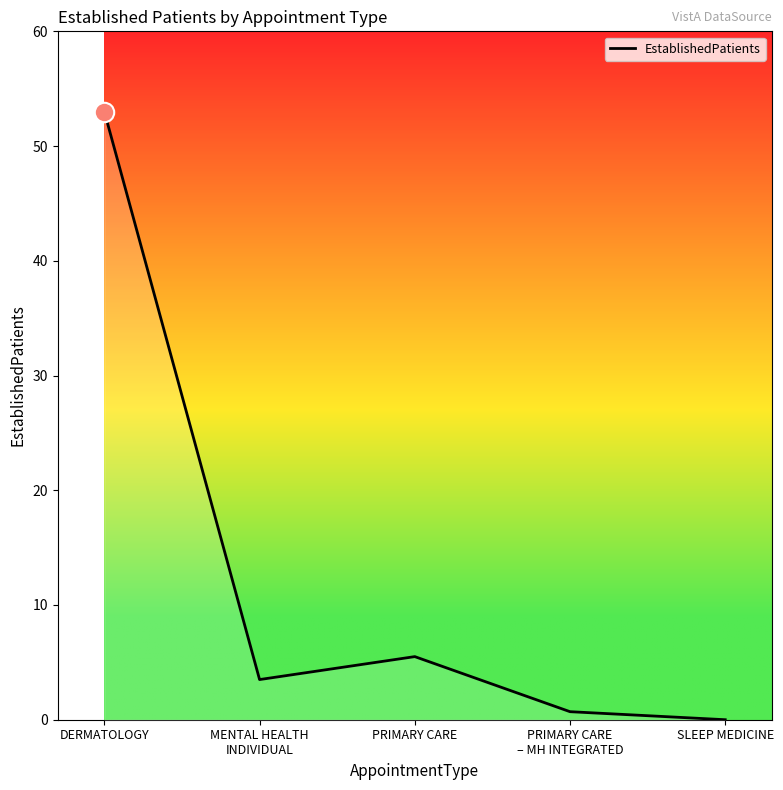

What is the difference between the maximum and minimum values?

53.0